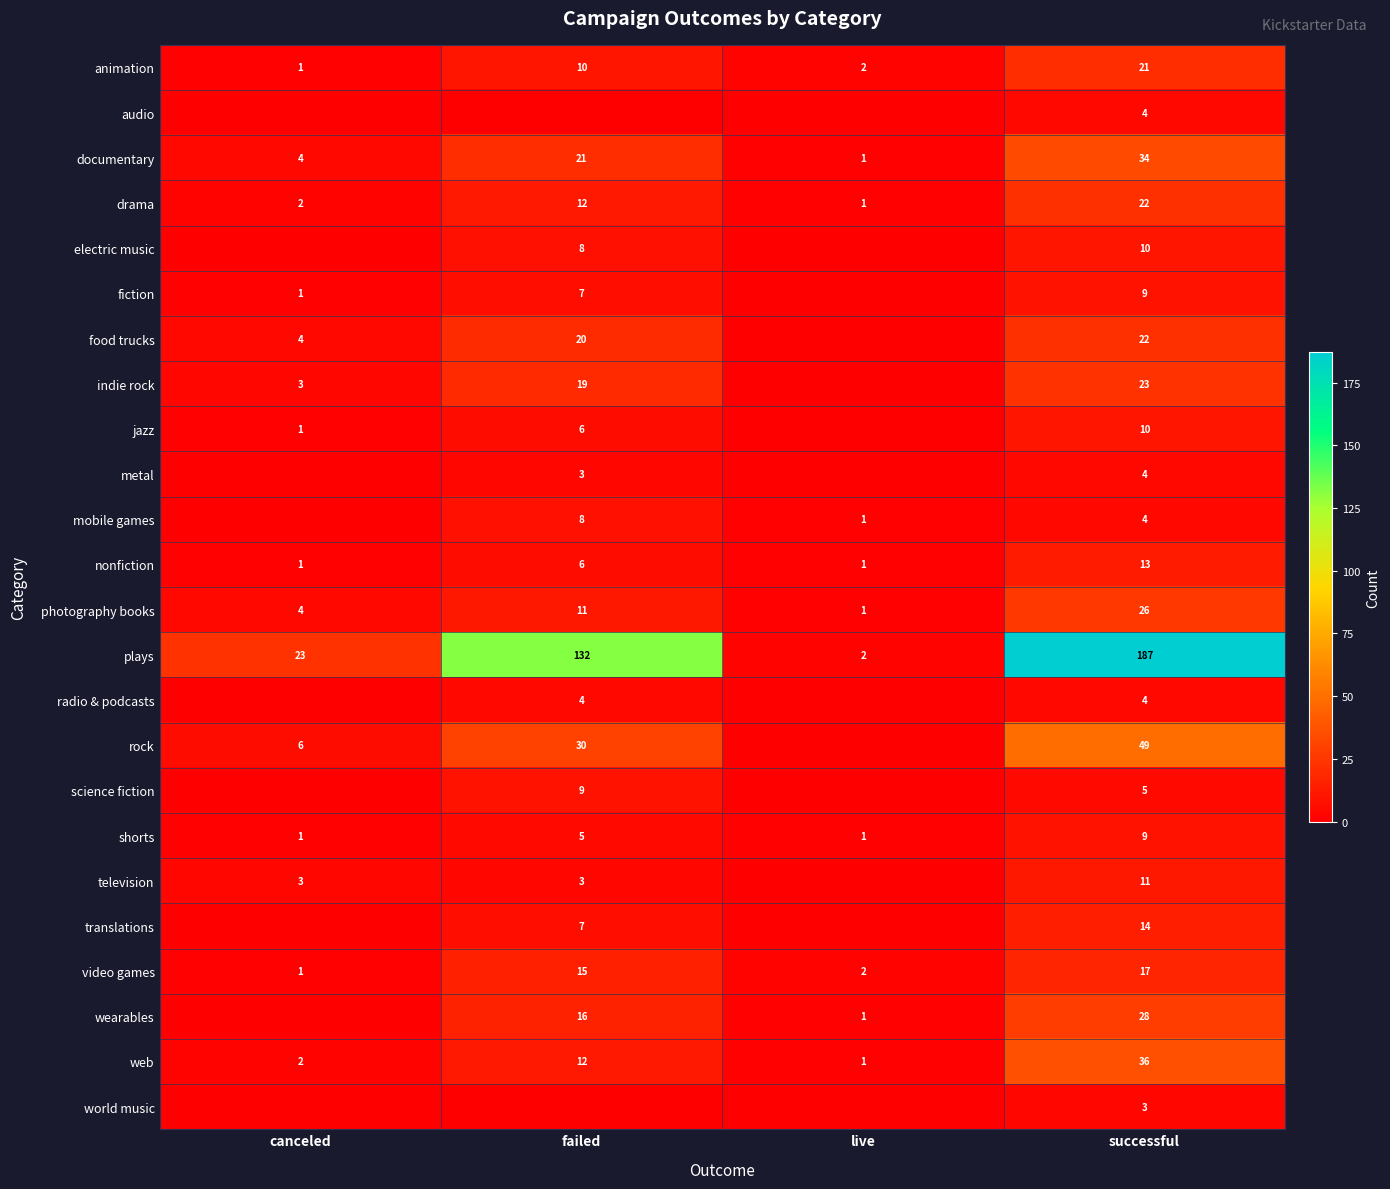

Where is plays nearest to the value 94?

failed